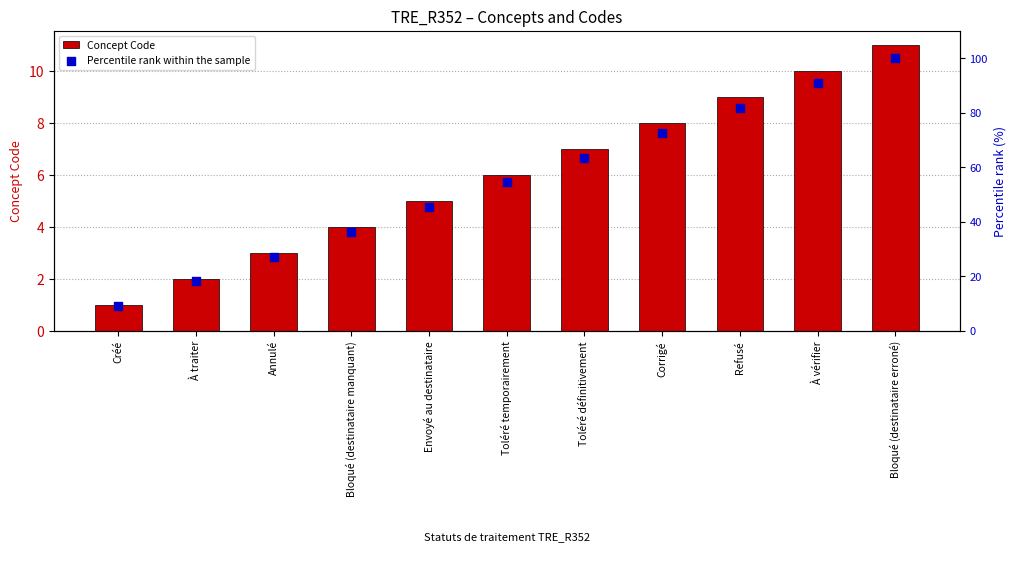

What are all the series names shown in the legend?

Concept Code, Percentile rank within the sample